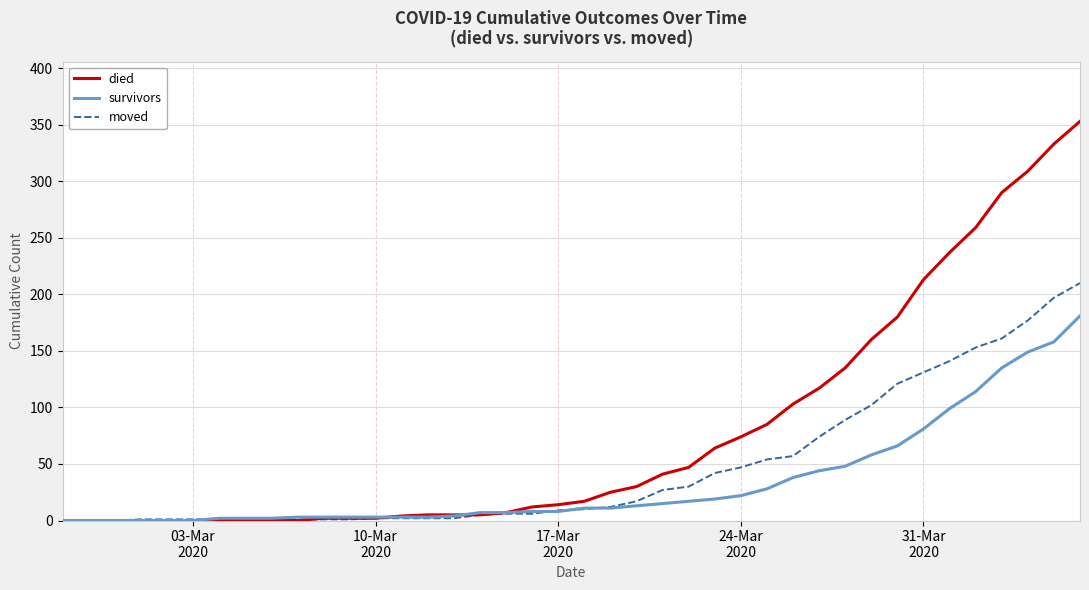

Which series has the largest total across all categories?

died